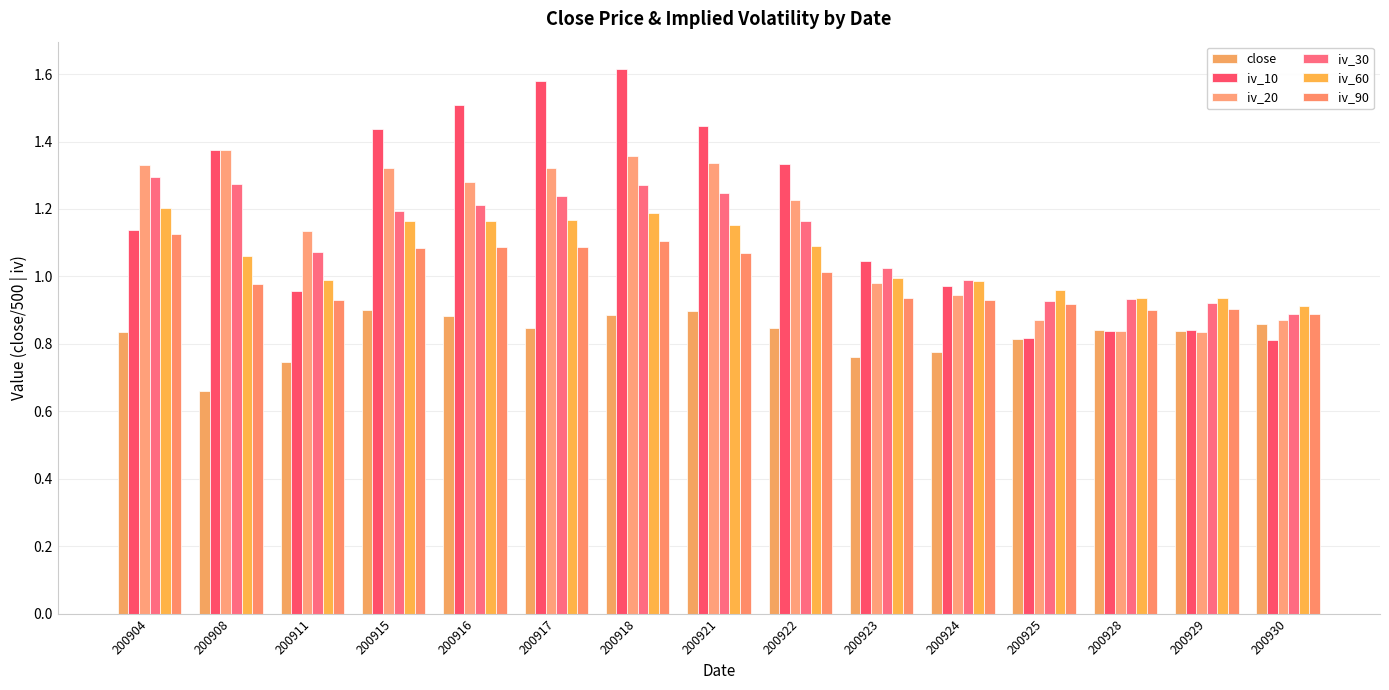

At which category does the chart reach its minimum across all series?

200908